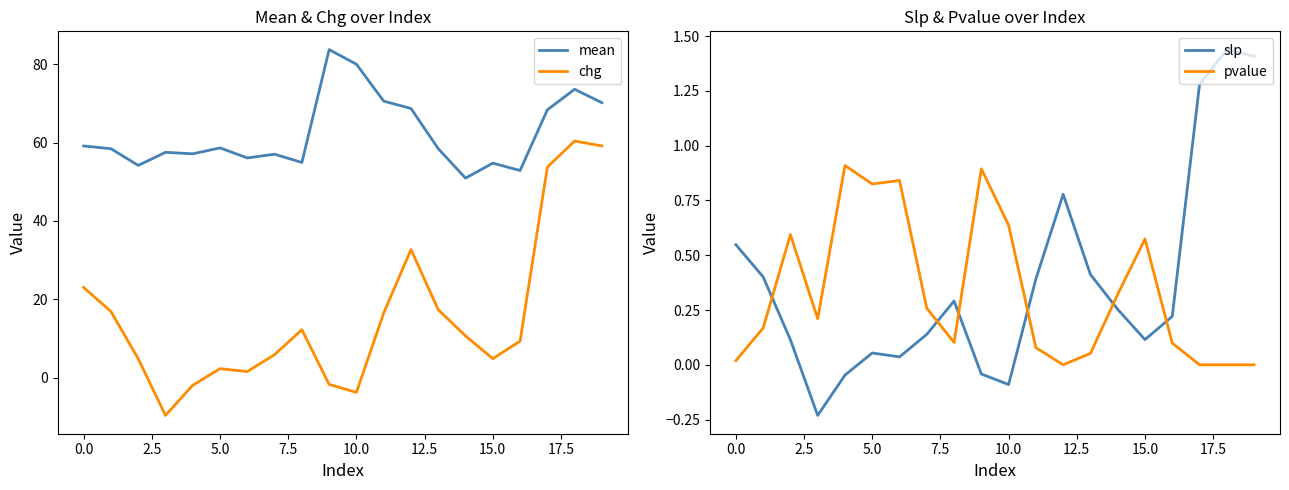

The value of pvalue at 10.0 is 0.1. True or false?

False